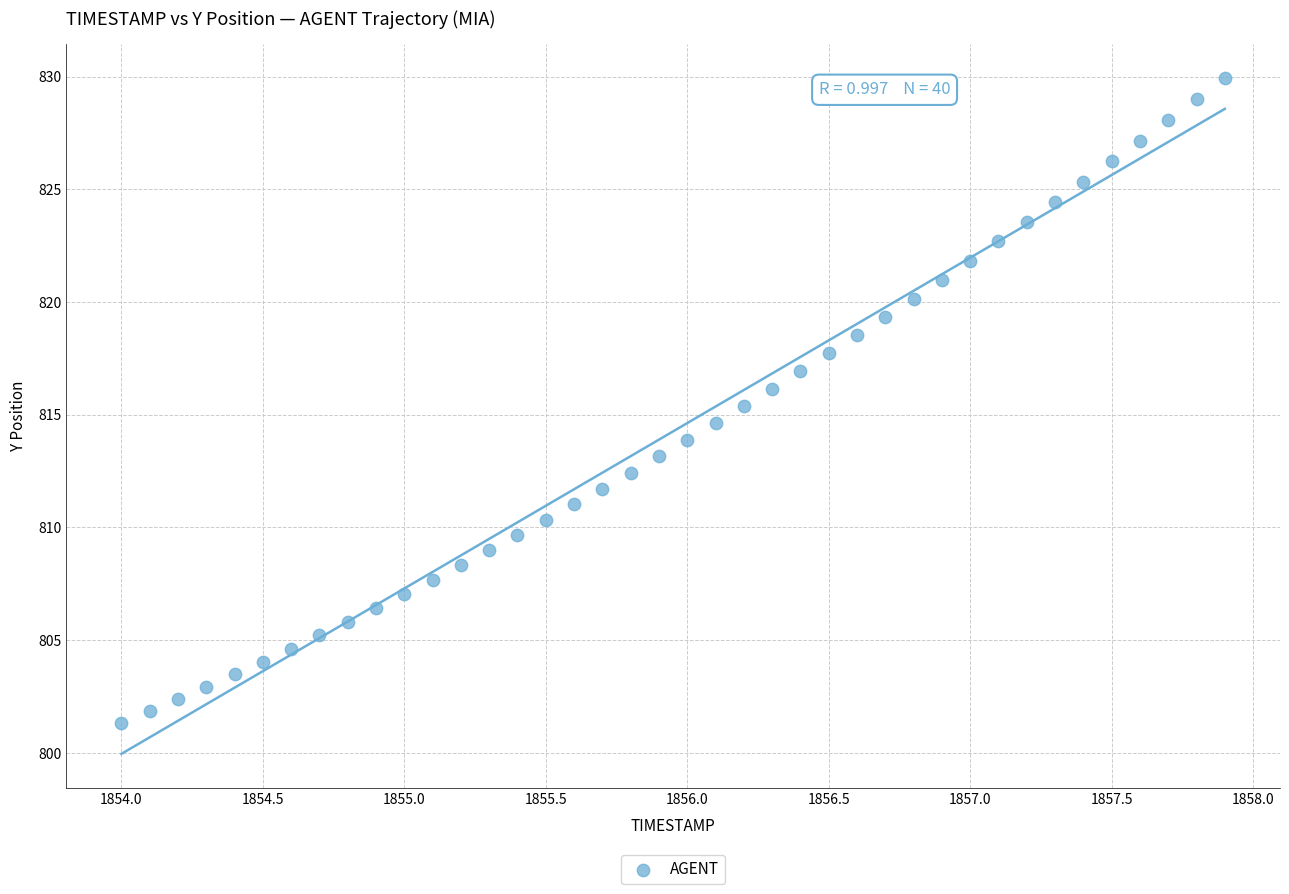

What is the range of X values (max minus min)?

3.9